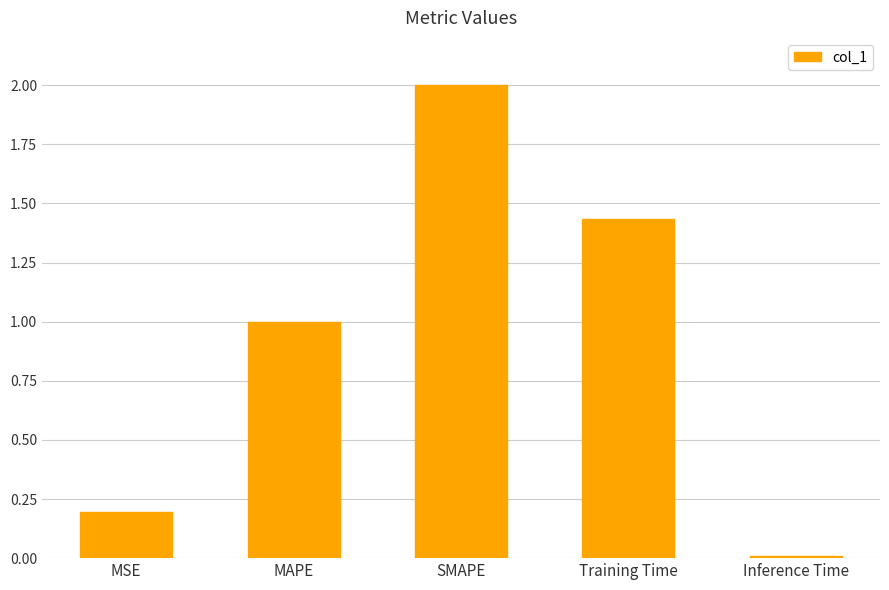

What is the label of the 2nd bar from the right?

Training Time